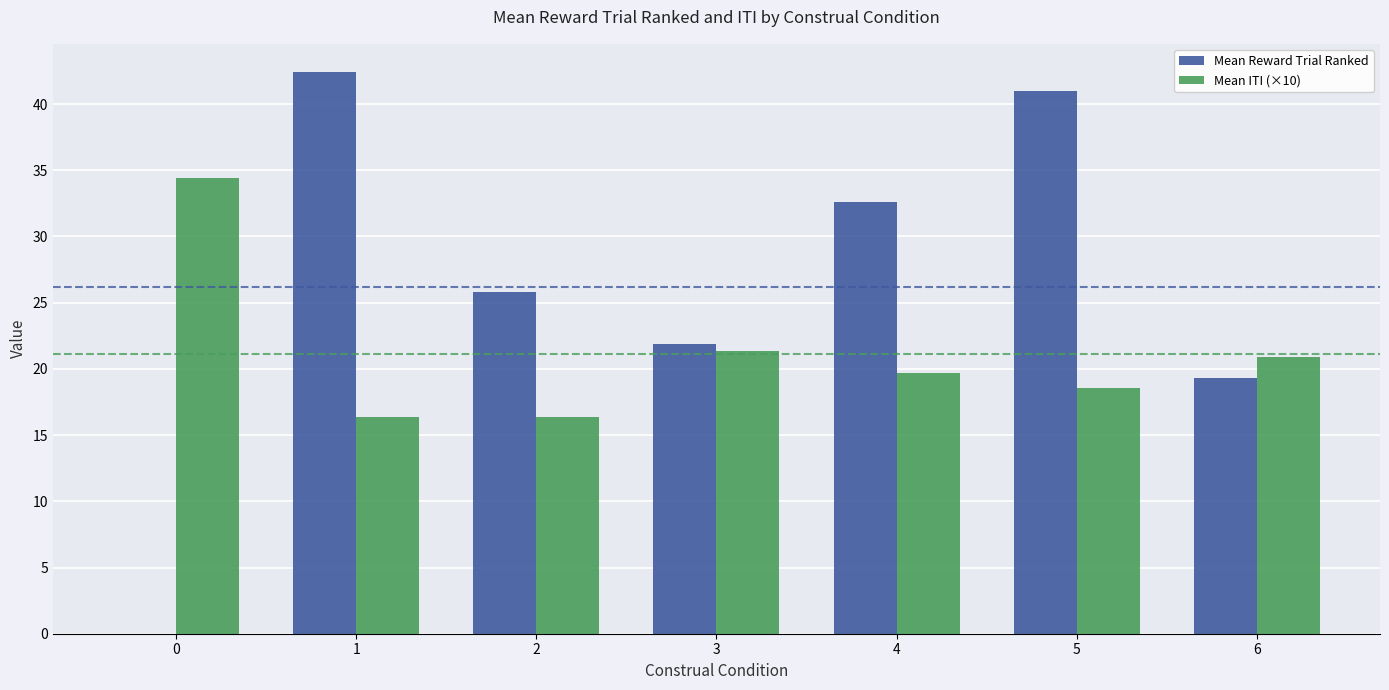

How many distinct data groups are displayed?

2